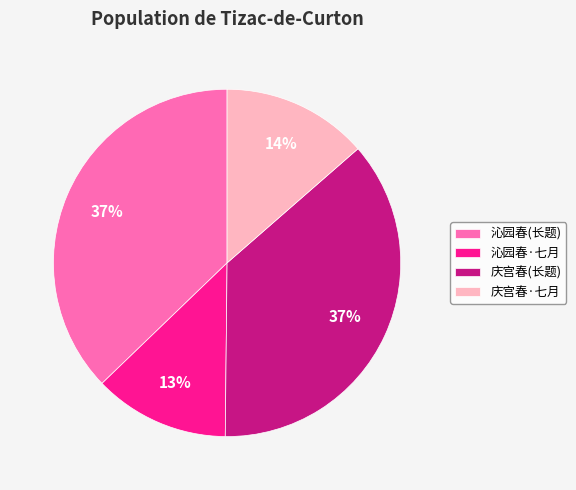

To the nearest percent, what is the combined percentage of 庆宫春(长题) and 庆宫春·七月?

50%